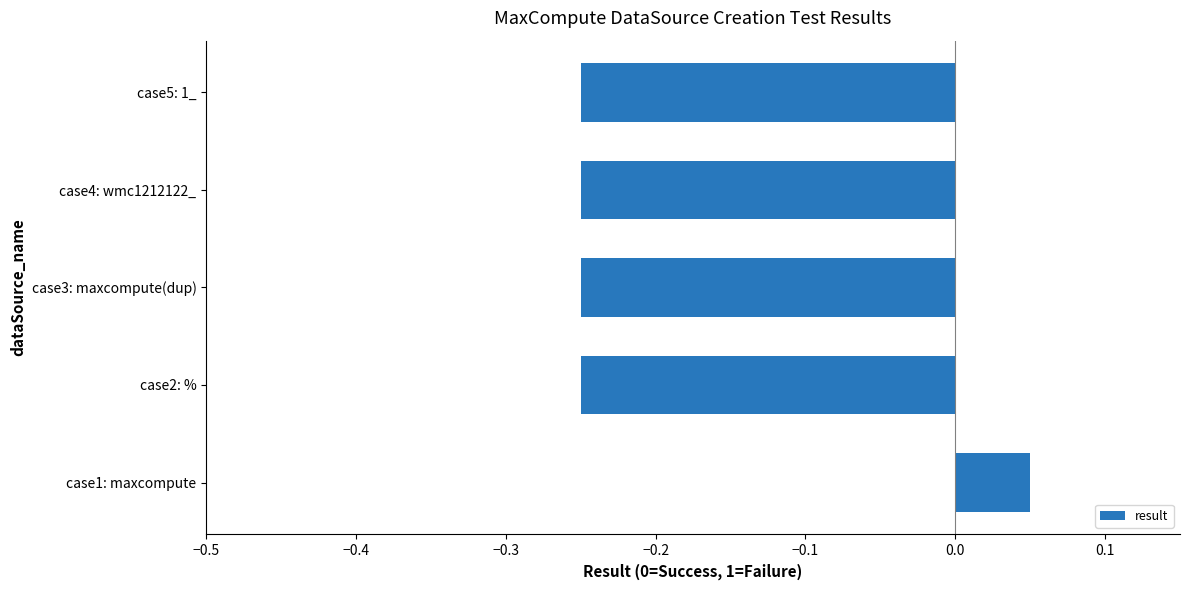

At which category does the chart reach its peak across all series?

case1: maxcompute